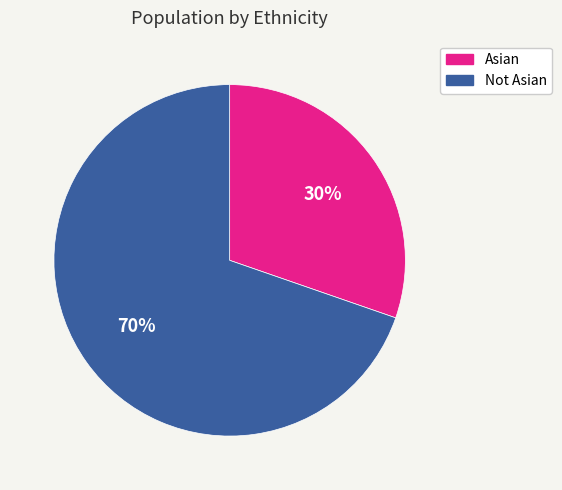

How many slices are in this pie chart?

2